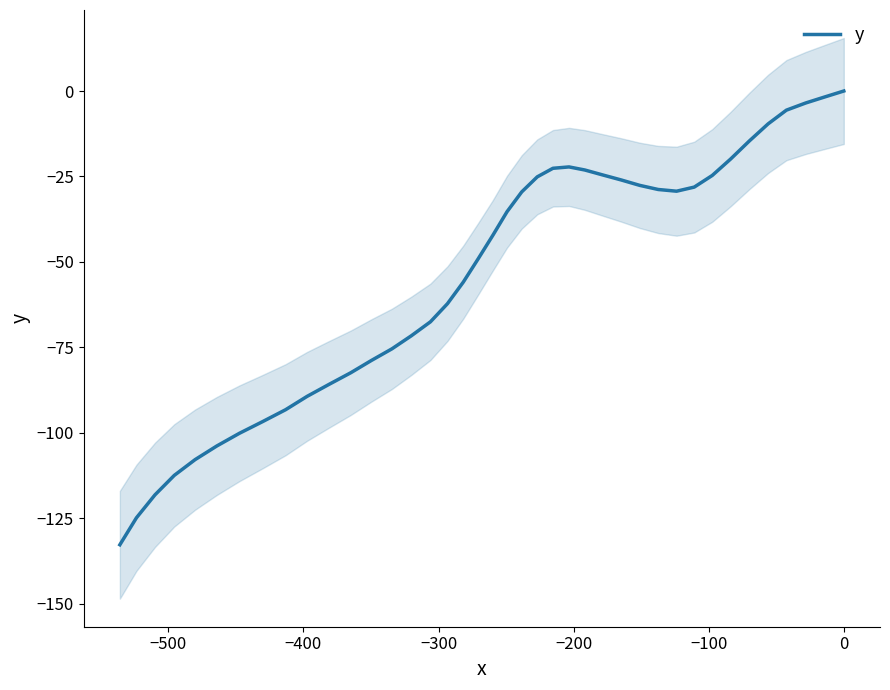

What is the lowest value of the y series?

-132.7